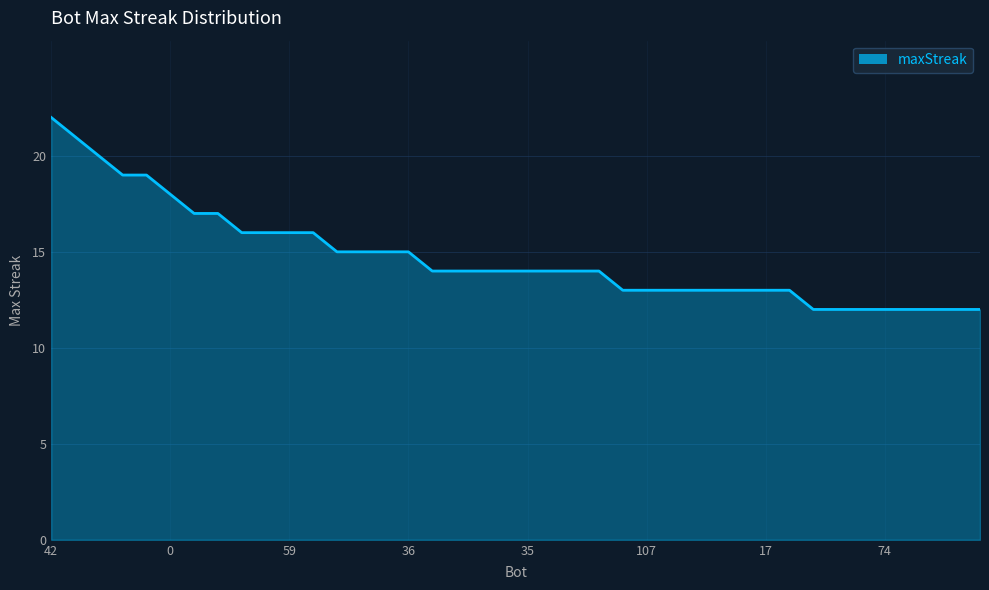

What is the greatest value displayed?

22